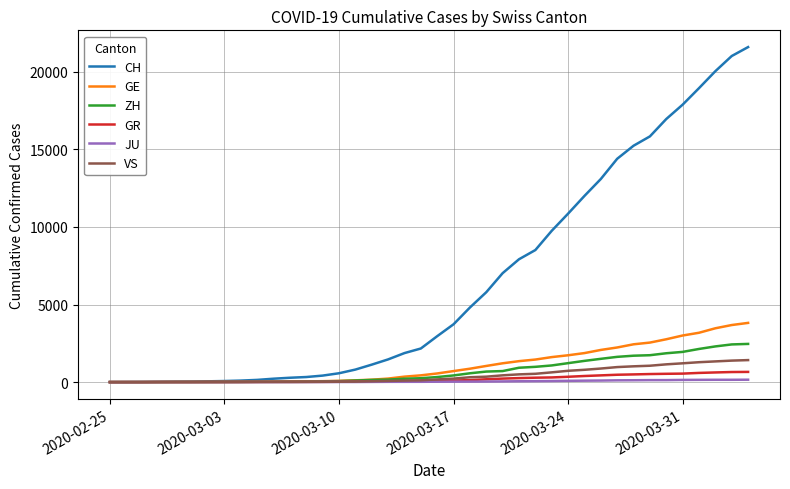

Which series has the largest total across all categories?

CH